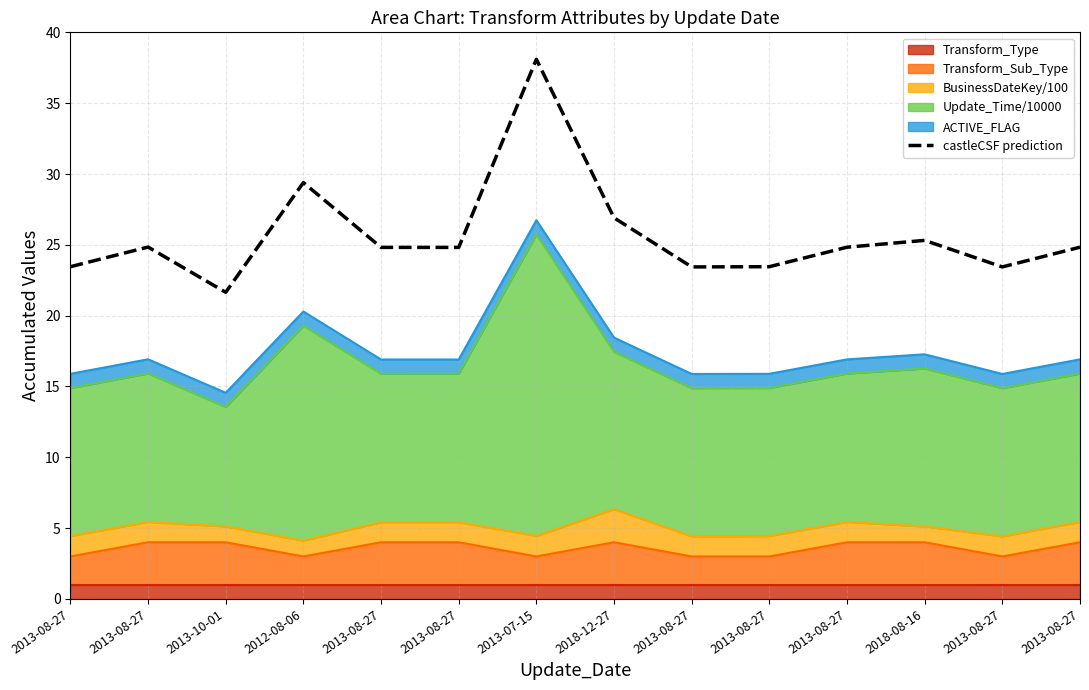

The chart shows a value of 23.4 at 2013-08-27. True or false?

True